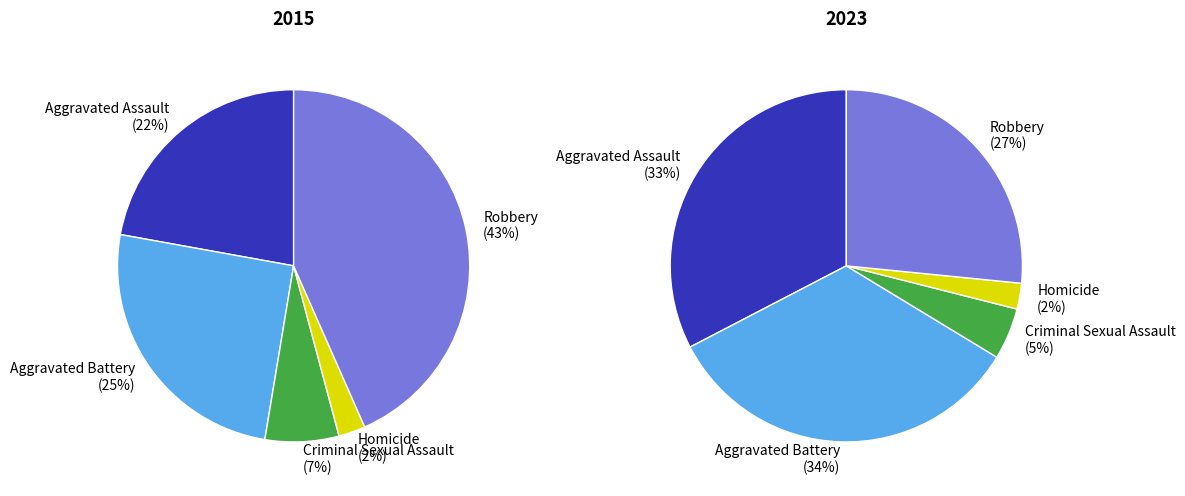

Rank the series by their maximum value, from lowest to highest.

2023, 2015